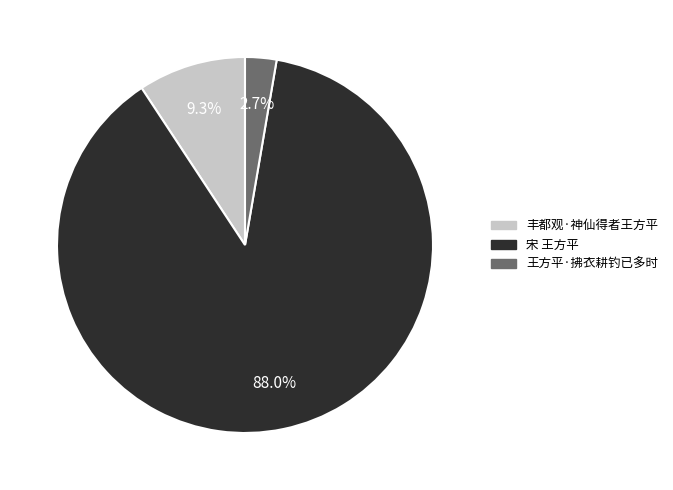

To the nearest percent, what is the combined percentage of 王方平·拂衣耕钓已多时 and 宋 王方平?

91%